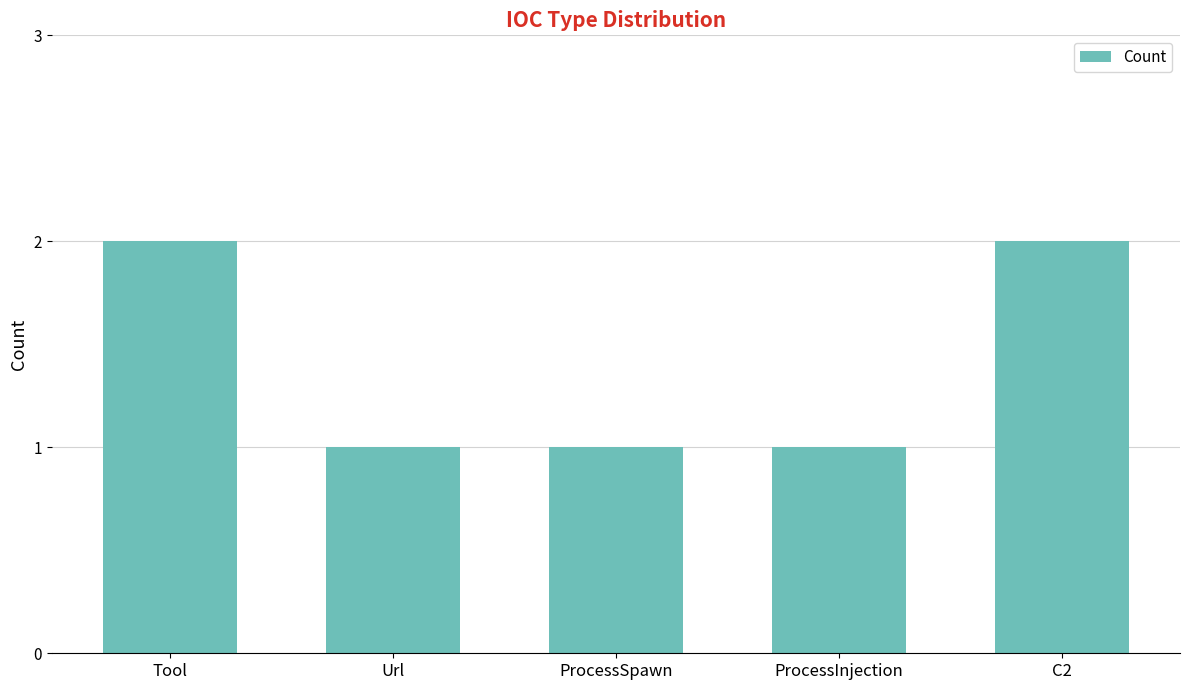

What is the minimum value shown in the chart?

1